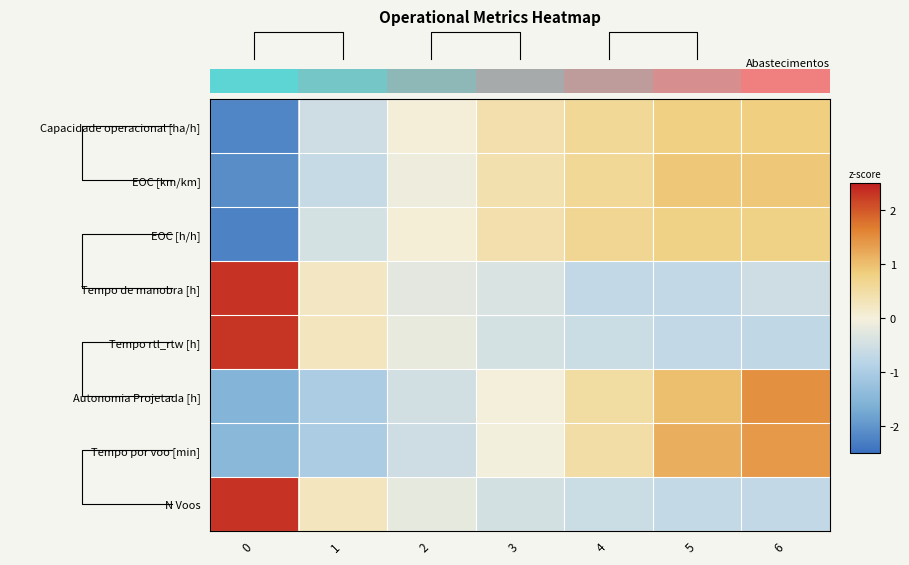

How many values in the EOC [h/h] series are below 0?

2